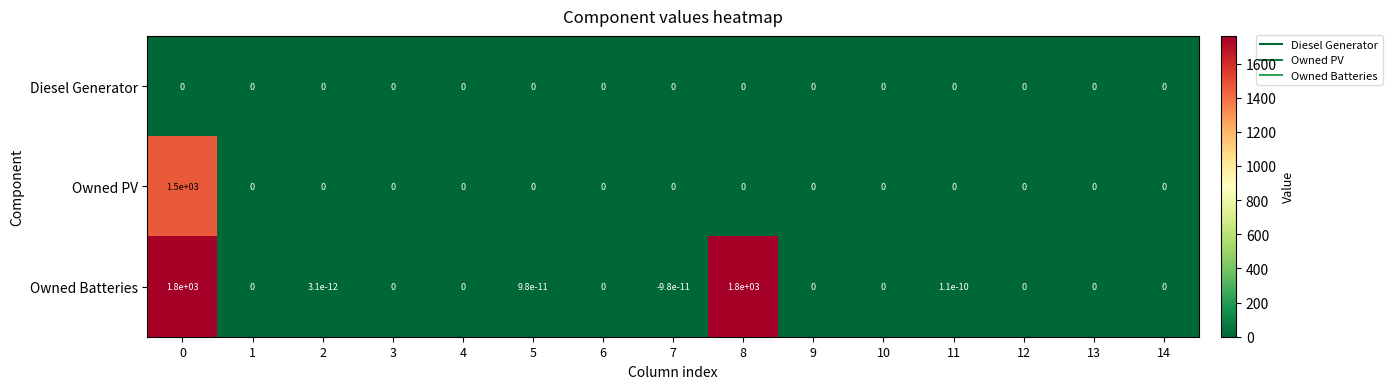

What is the greatest value displayed?

1800.0